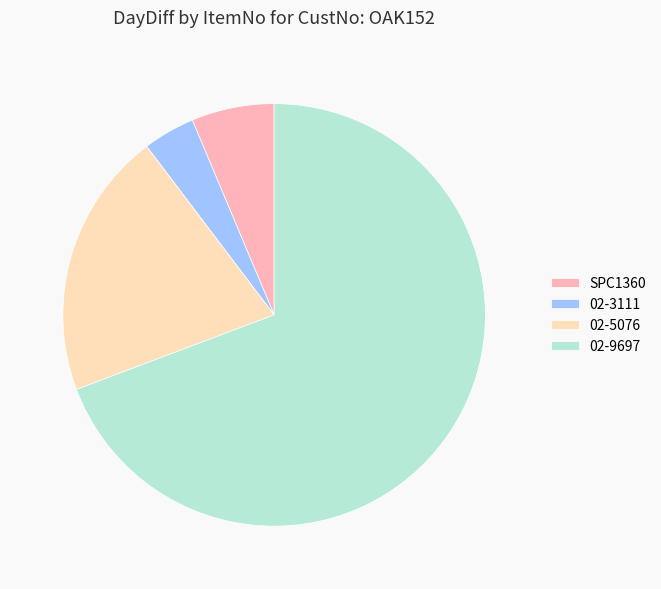

How many segments does this pie chart have?

4